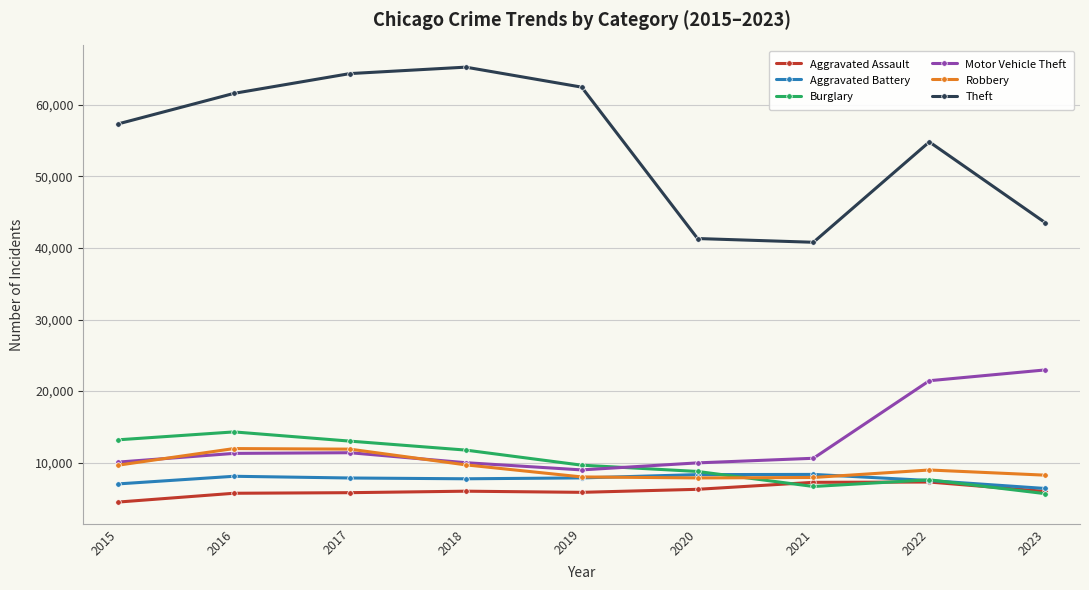

Is it true that Motor Vehicle Theft equals 7027 at 2016?

False